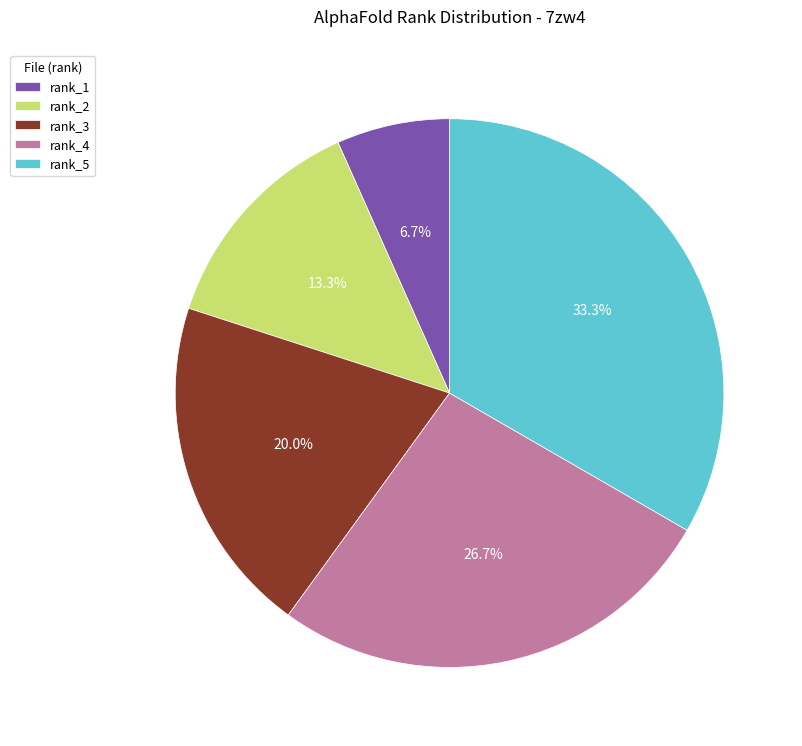

Which slice is the largest?

rank_5